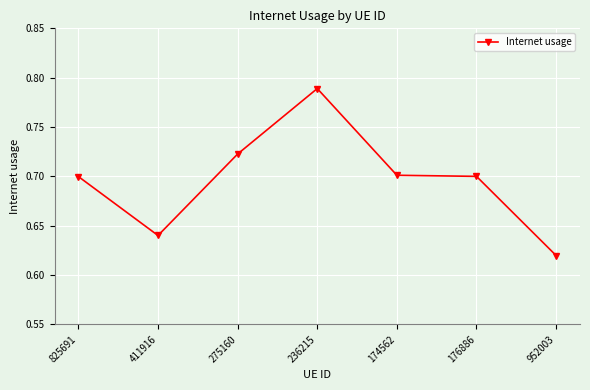

True or false: the data shows 0.7 at 825691.

True